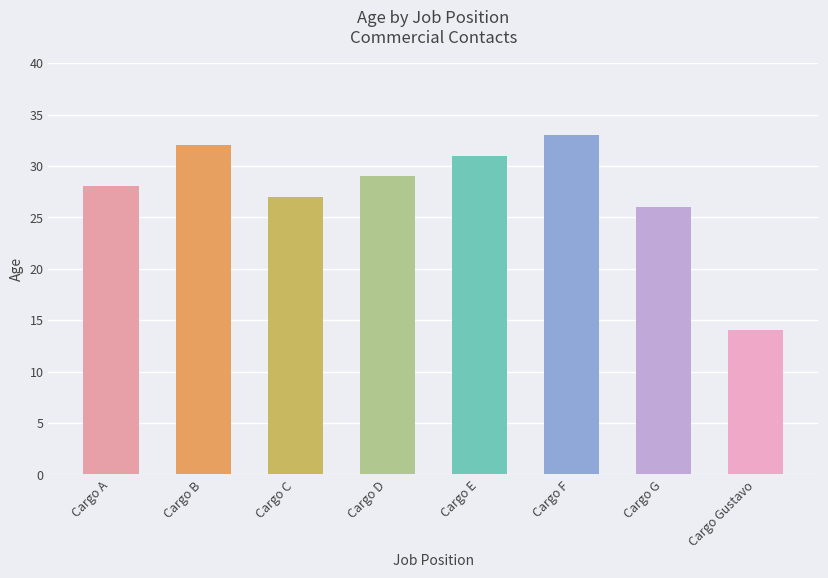

At which category does the chart reach its peak across all series?

Cargo F